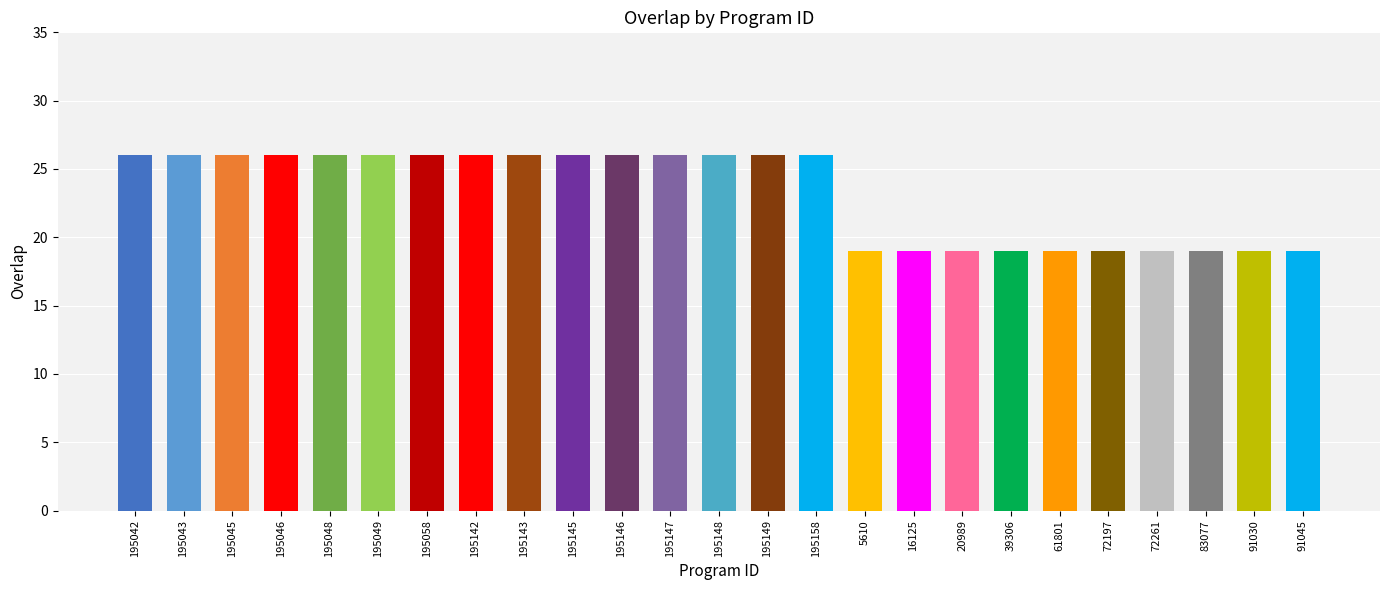

What is the difference between the maximum and minimum values?

7